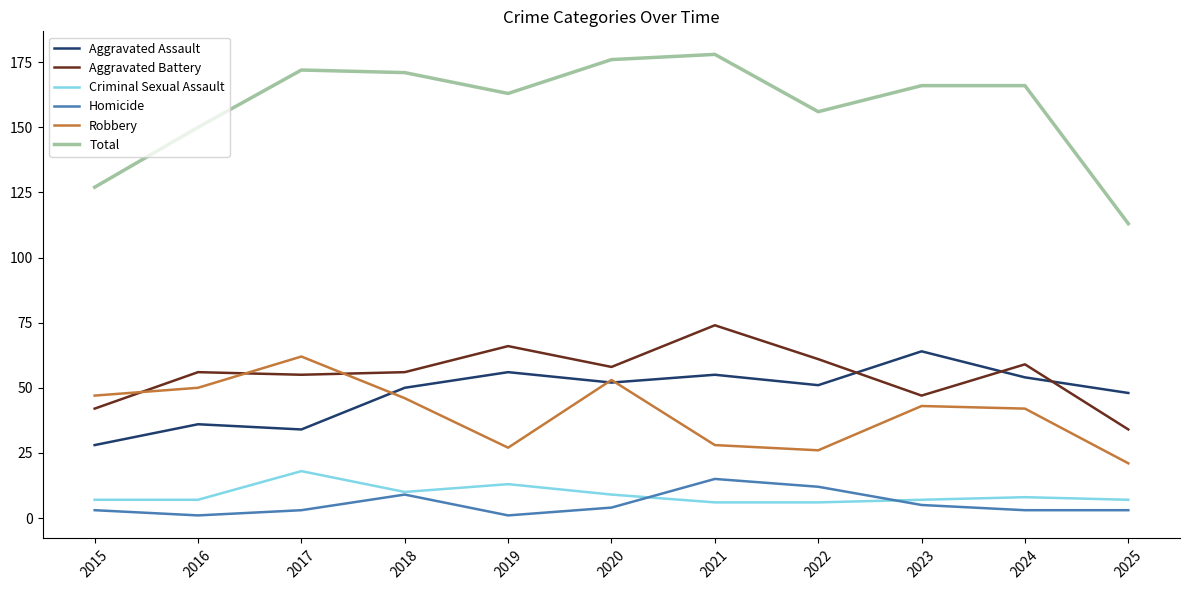

The value of Aggravated Assault at 2019 is 56. True or false?

True